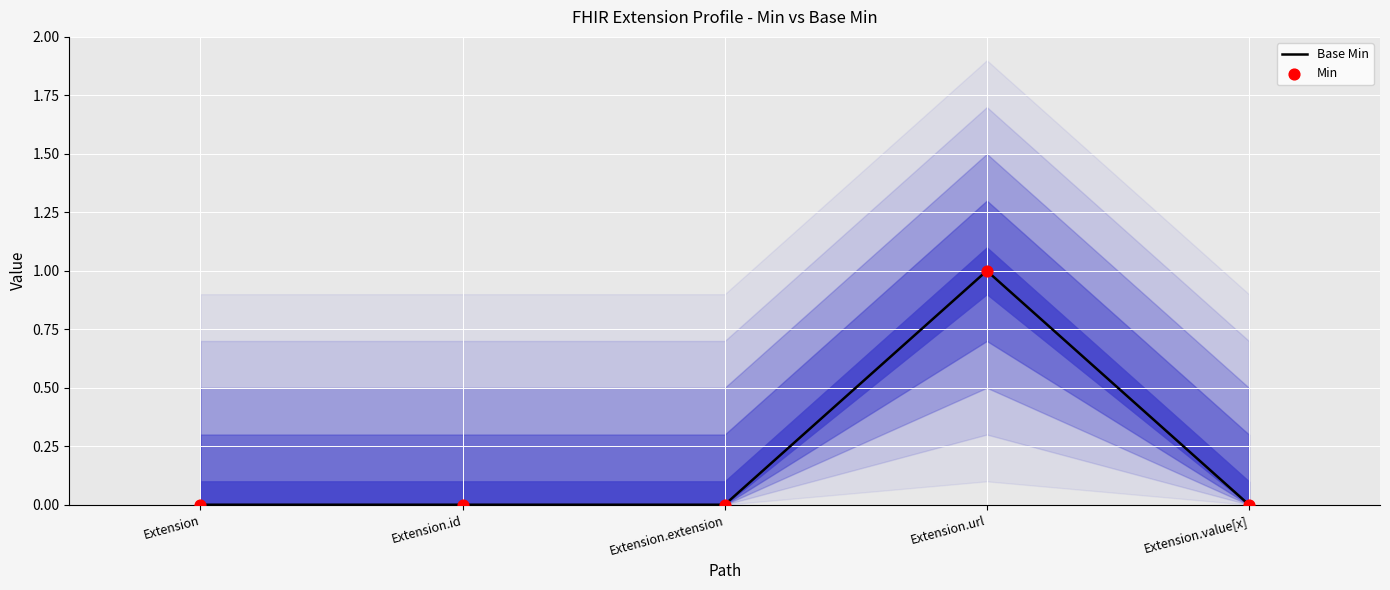

Which series contains the lowest Y value?

Base Min